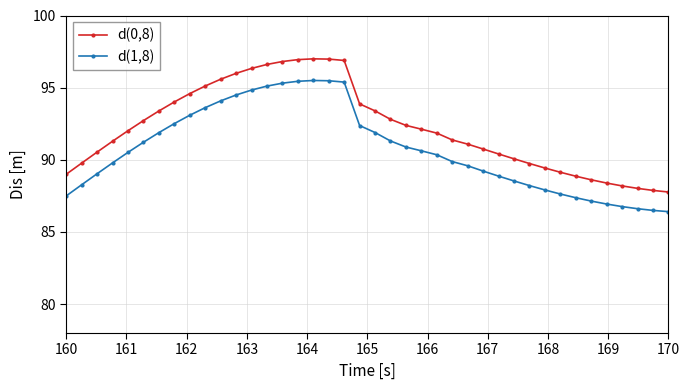

Which series has the largest total across all categories?

d(0,8)